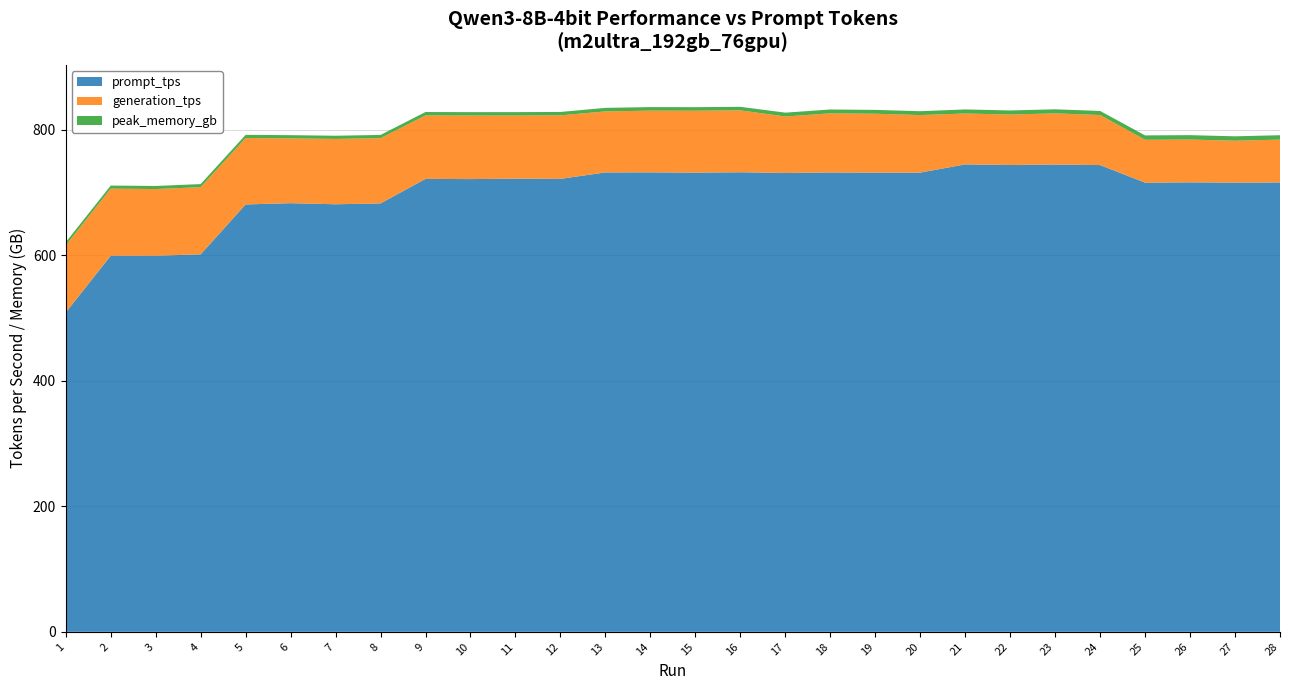

Reading left to right, extract all data points from this chart.

prompt_tps: 508.7	599.1	599.1	601.4	680.8	682.8	681.1	682.4	721.5	721.2	721.9	721.6	731.8	731.9	731.4	732.1	731.0	731.7	731.4	731.5	744.6	743.7	744.4	743.5	715.5	716.0	715.6	715.8
generation_tps: 107.0	106.9	106.3	107.0	105.8	103.2	104.1	104.0	101.1	101.2	100.6	101.2	97.2	98.3	98.7	98.6	89.9	94.2	93.9	91.7	81.1	80.4	81.5	79.8	68.3	68.2	66.8	68.3
peak_memory_gb: 4.9	4.9	4.9	4.9	5.1	5.1	5.1	5.1	5.4	5.4	5.4	5.4	5.6	5.6	5.6	5.6	6.1	6.1	6.1	6.1	6.5	6.5	6.5	6.5	7.0	7.0	7.0	7.0